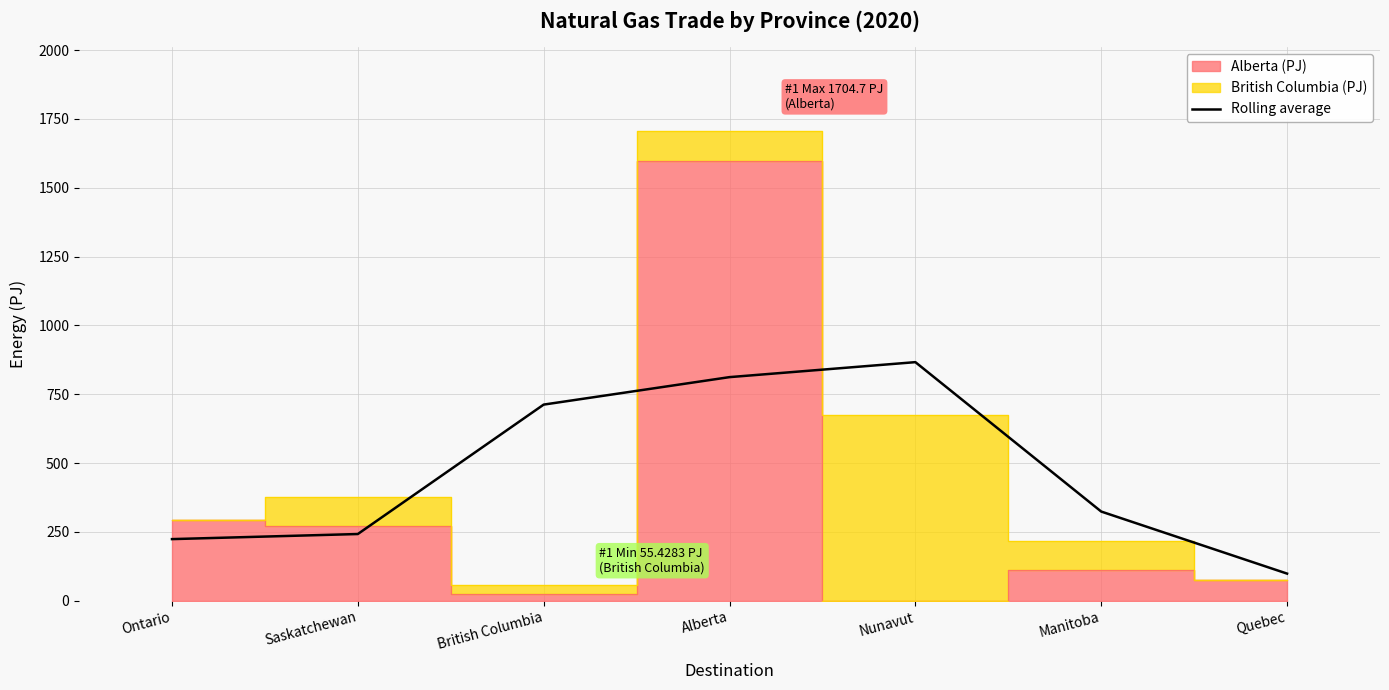

What is the maximum value for Rolling average?

866.5